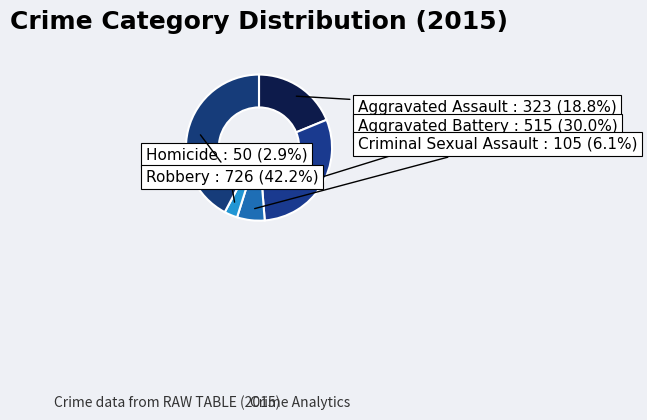

To the nearest percent, what is the difference between the Criminal Sexual Assault and Aggravated Battery slice percentages?

24%